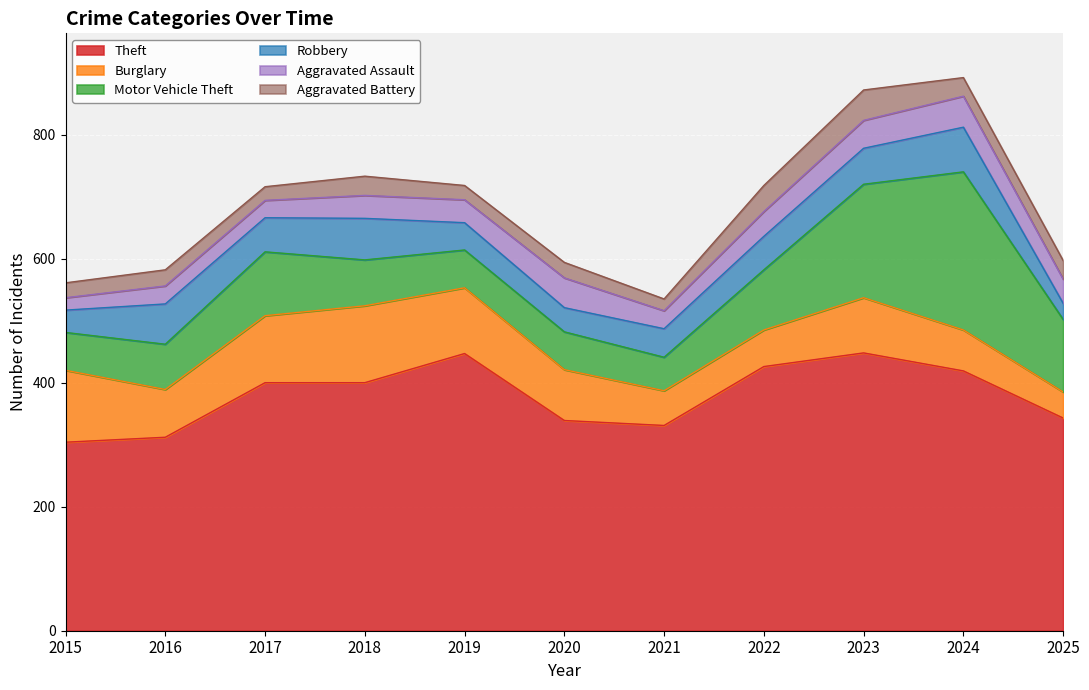

What value does the Aggravated Battery series have at 2017?

22